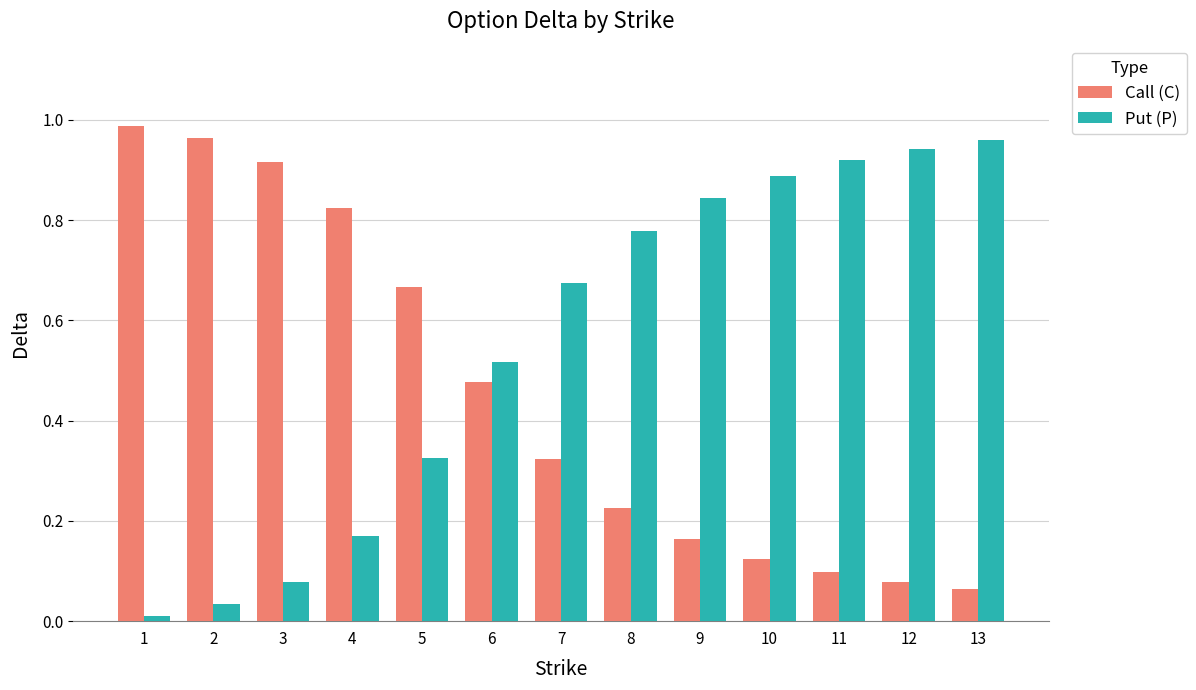

What is the sum of all Put (P) values?

7.1